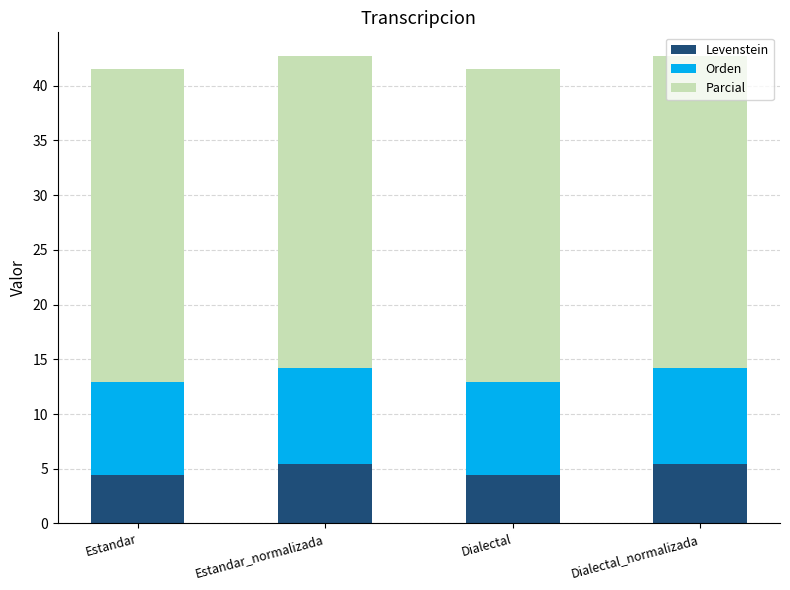

At which label does Levenstein first exceed 5?

Estandar_normalizada